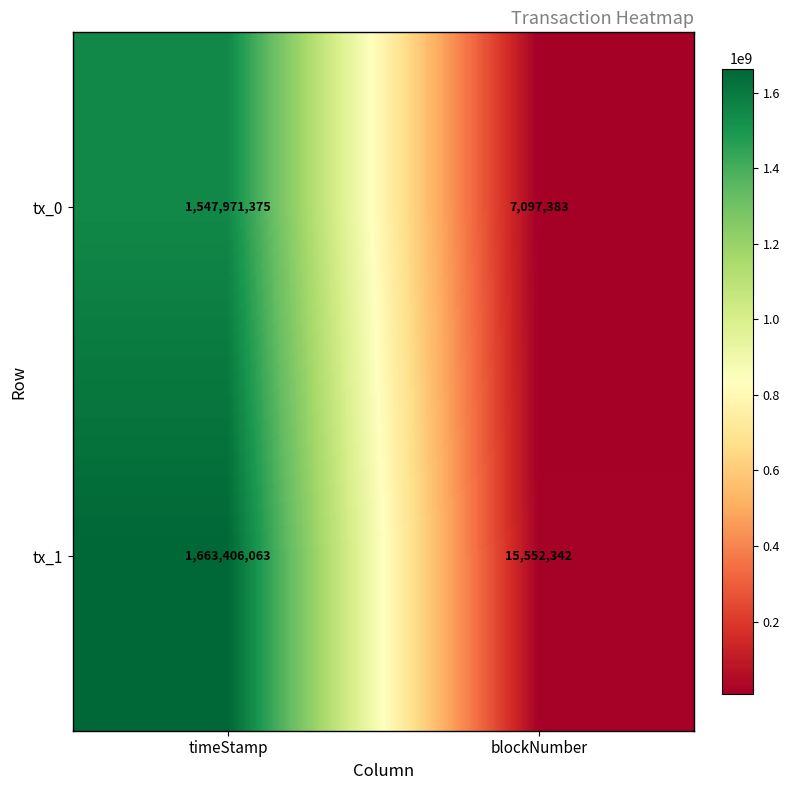

What is the sum of the tx_0 values at blockNumber and timeStamp?

1555068758